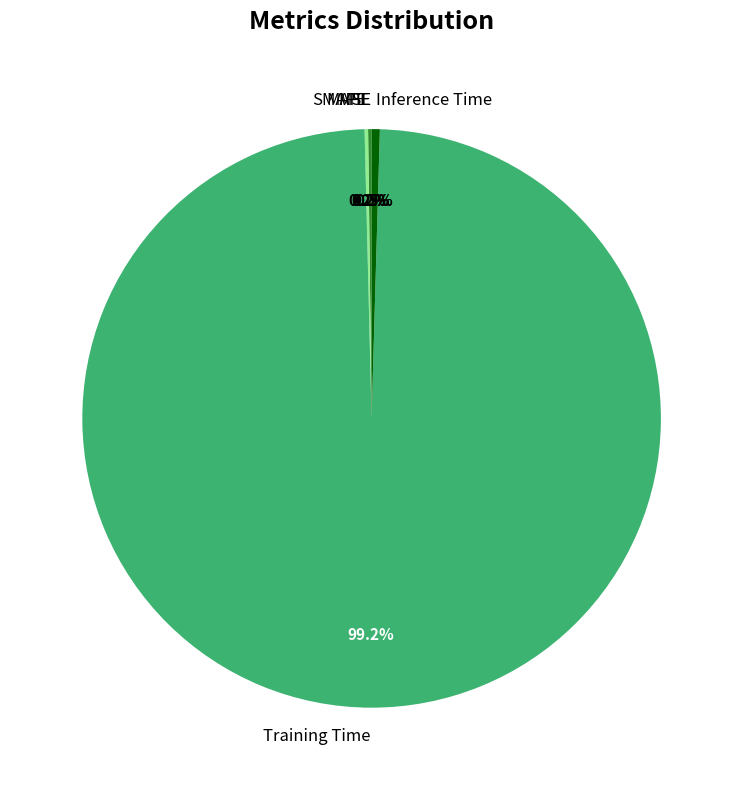

What is the total percentage of Training Time and Inference Time?

99.6%